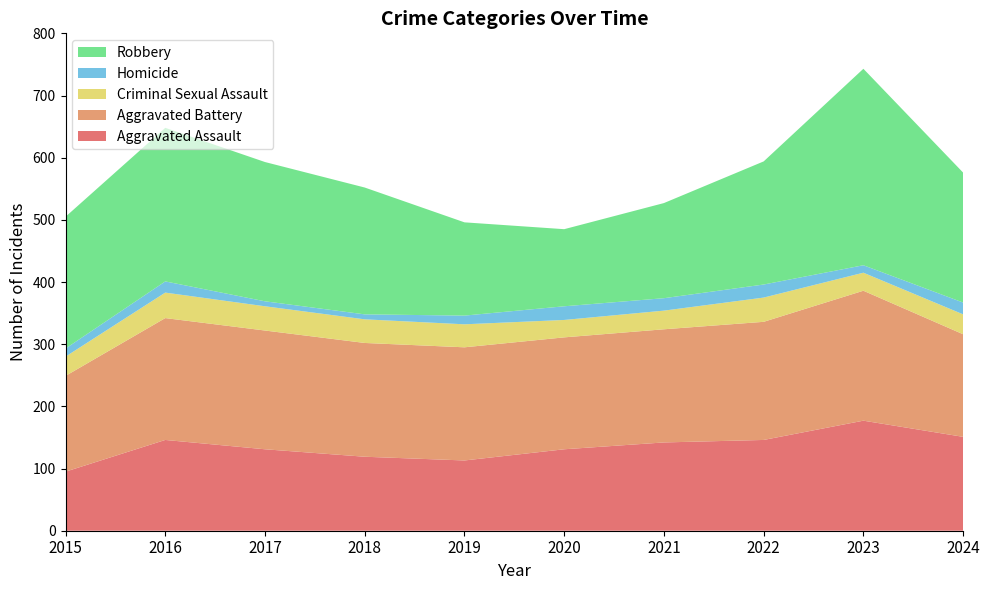

Reading left to right, transcribe all the data shown in this chart.

Aggravated Assault: 95	146	131	119	113	131	142	146	177	151
Aggravated Battery: 154	196	191	183	182	180	182	190	209	165
Criminal Sexual Assault: 31	41	39	38	37	28	30	39	29	32
Homicide: 13	18	8	8	14	22	20	21	12	19
Robbery: 212	247	224	204	150	124	153	198	316	209